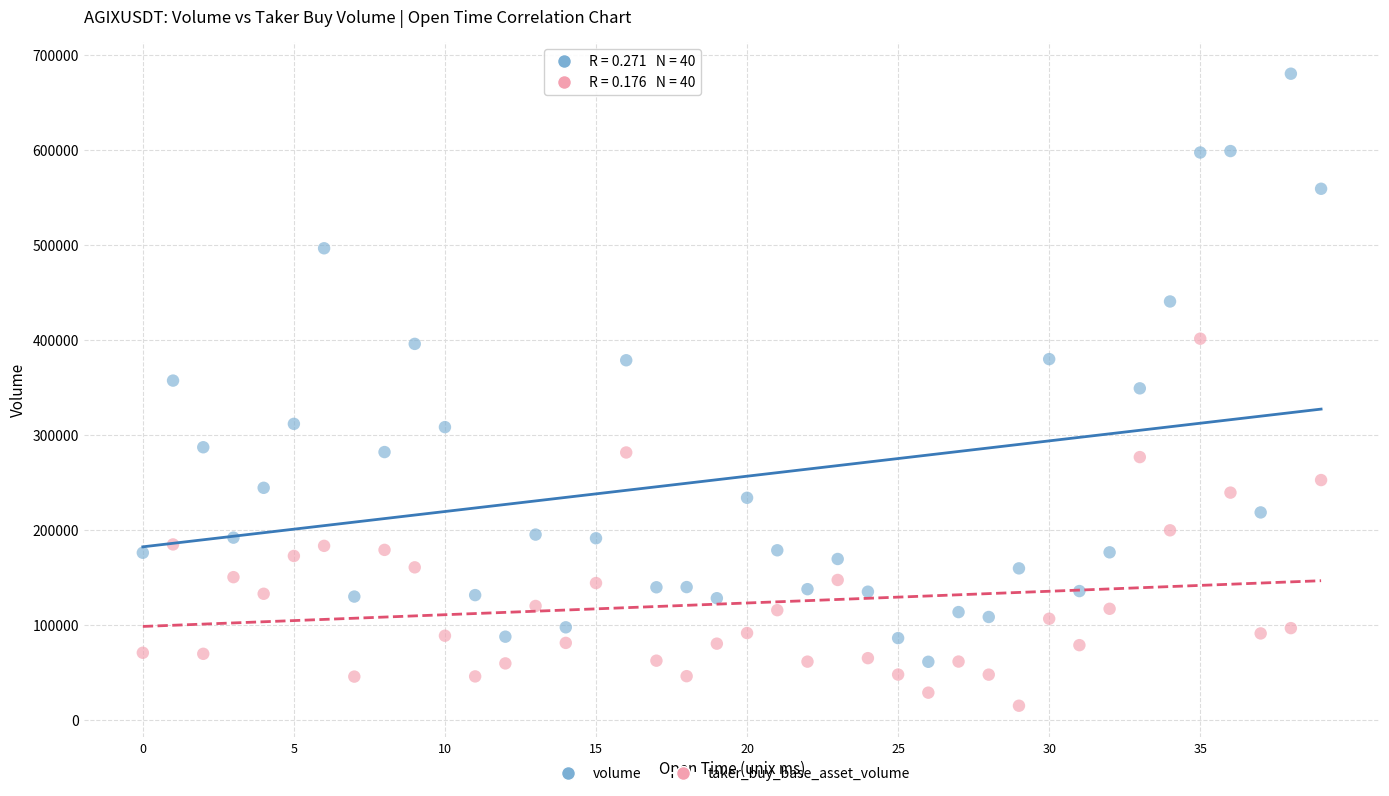

Which series contains the lowest Y value?

taker_buy_base_asset_volume